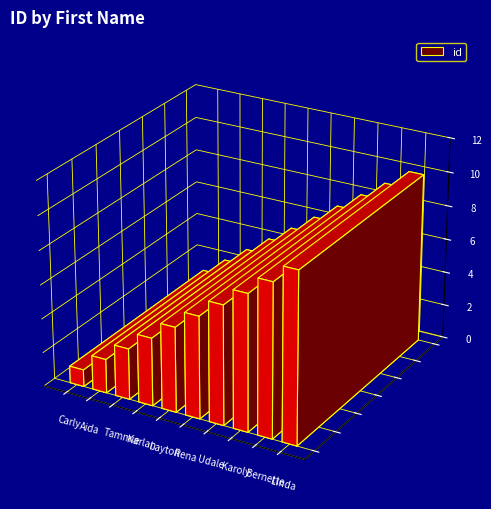

Where is the data nearest to the value 5?

Layton